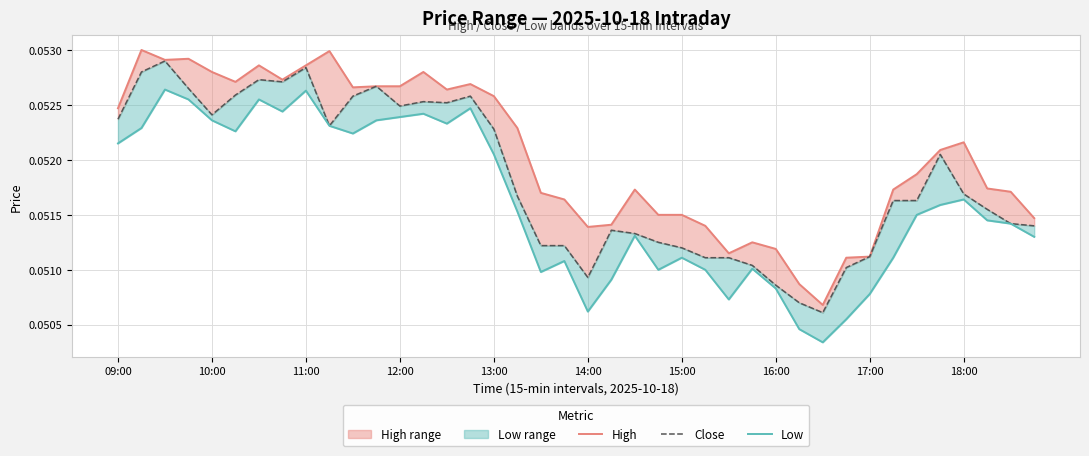

Reading left to right, transcribe all the data shown in this chart.

High: 0.1	0.1	0.1	0.1	0.1	0.1	0.1	0.1	0.1	0.1	0.1	0.1	0.1	0.1	0.1	0.1	0.1	0.1	0.1	0.1	0.1	0.1	0.1	0.1	0.1	0.1	0.1	0.1	0.1	0.1	0.1	0.1	0.1	0.1	0.1	0.1	0.1	0.1	0.1	0.1
Close: 0.1	0.1	0.1	0.1	0.1	0.1	0.1	0.1	0.1	0.1	0.1	0.1	0.1	0.1	0.1	0.1	0.1	0.1	0.1	0.1	0.1	0.1	0.1	0.1	0.1	0.1	0.1	0.1	0.1	0.1	0.1	0.1	0.1	0.1	0.1	0.1	0.1	0.1	0.1	0.1
Low: 0.1	0.1	0.1	0.1	0.1	0.1	0.1	0.1	0.1	0.1	0.1	0.1	0.1	0.1	0.1	0.1	0.1	0.1	0.1	0.1	0.1	0.1	0.1	0.1	0.1	0.1	0.1	0.1	0.1	0.1	0.1	0.1	0.1	0.1	0.1	0.1	0.1	0.1	0.1	0.1